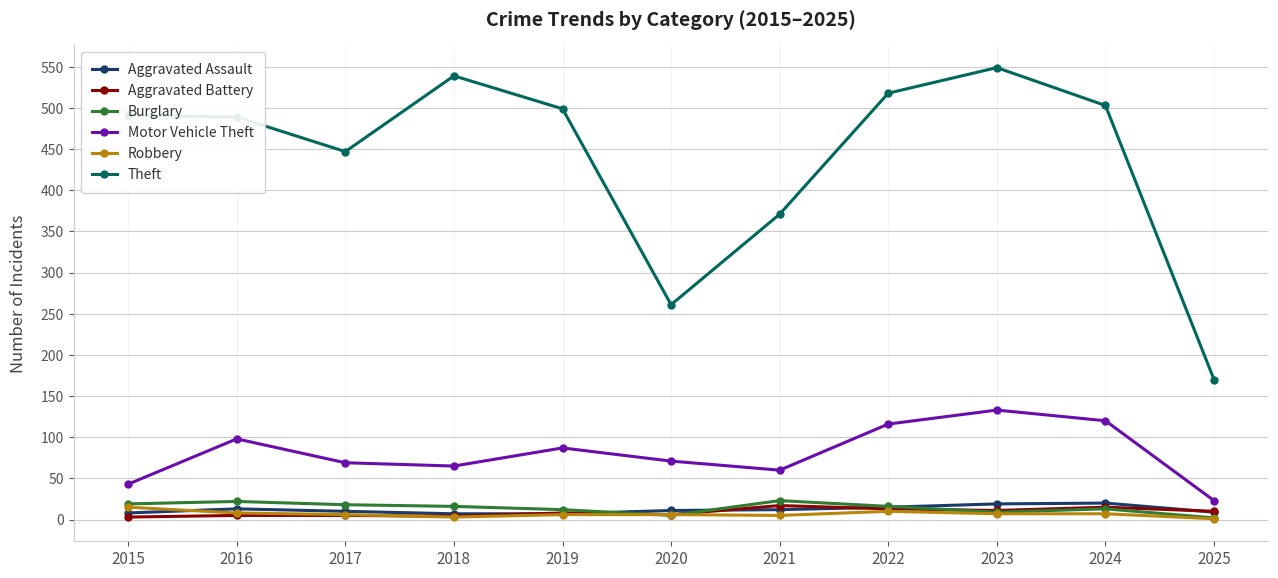

Which series changed the most between 2020 and 2023?

Theft